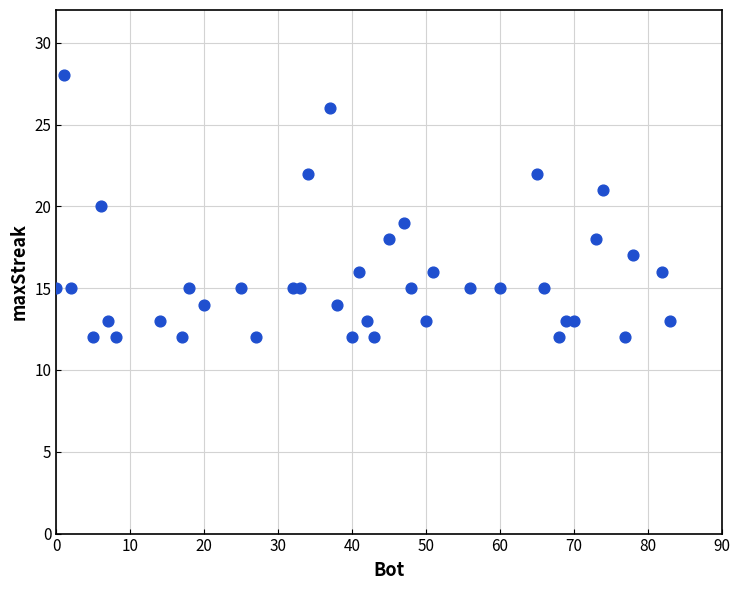

What is the range of Y values (max minus min)?

16